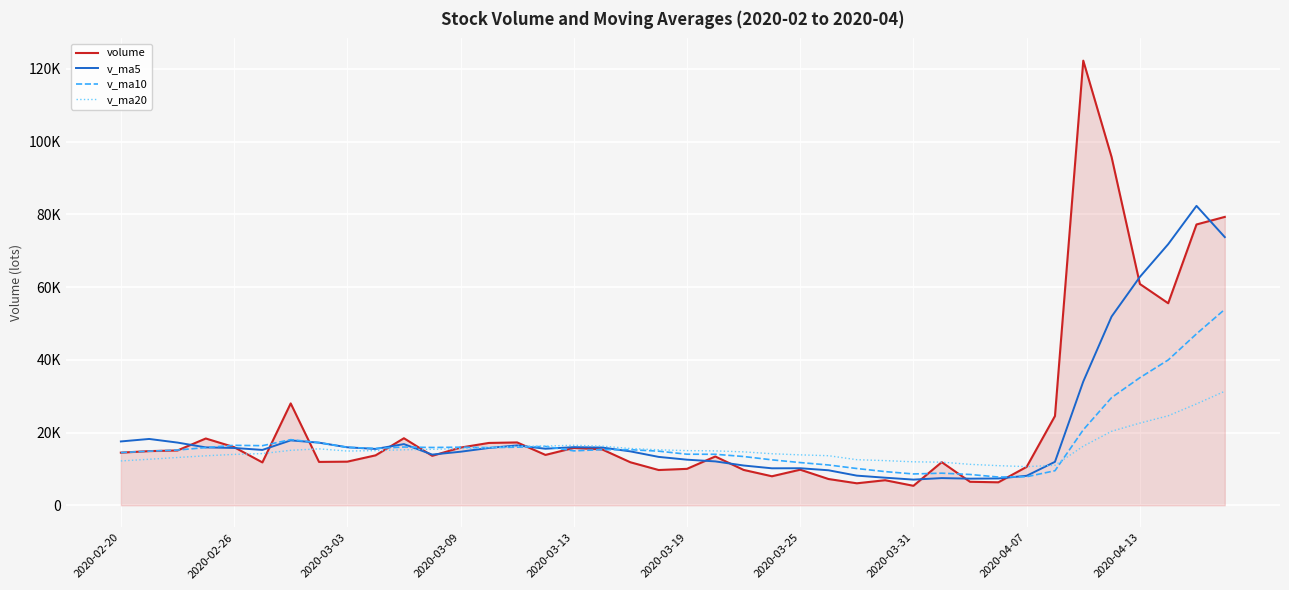

Which series has the widest spread of values?

volume